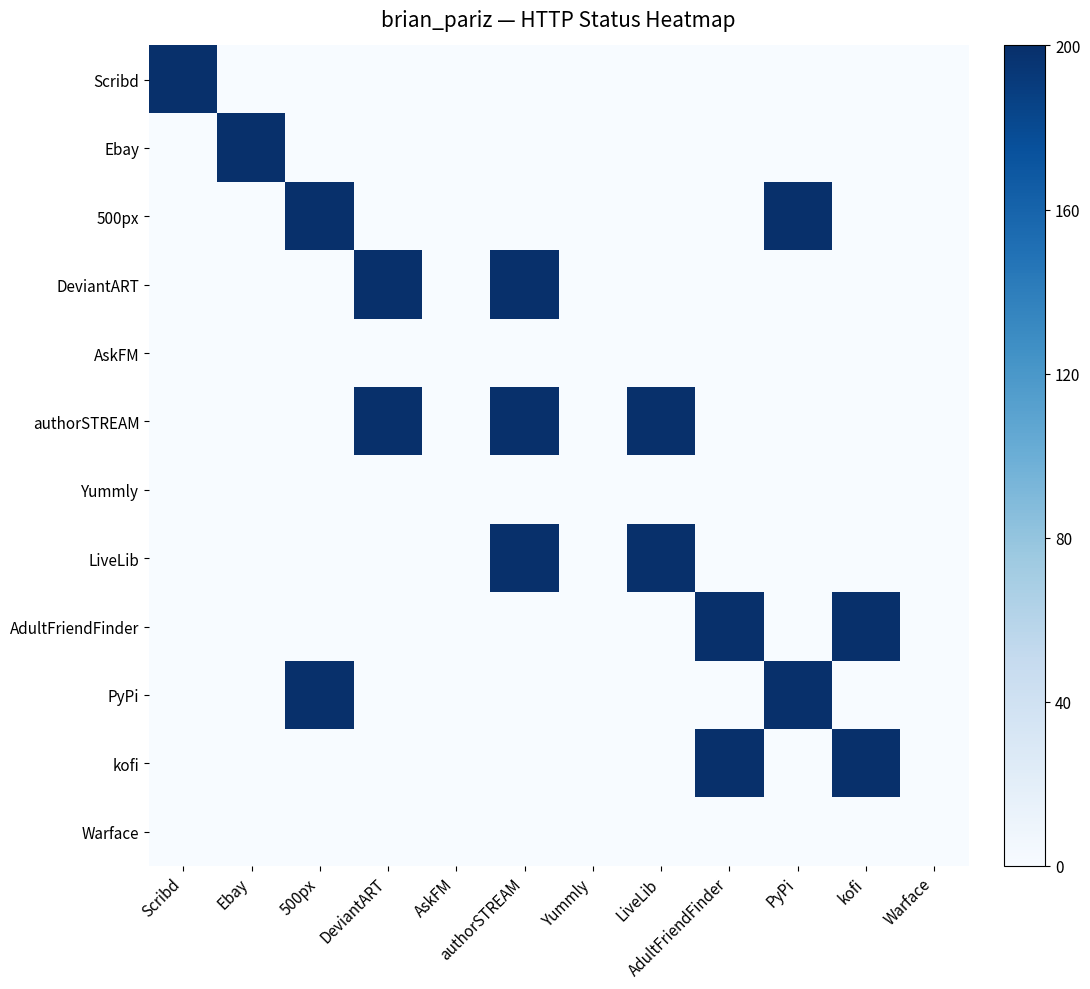

How many series are shown in this chart?

12